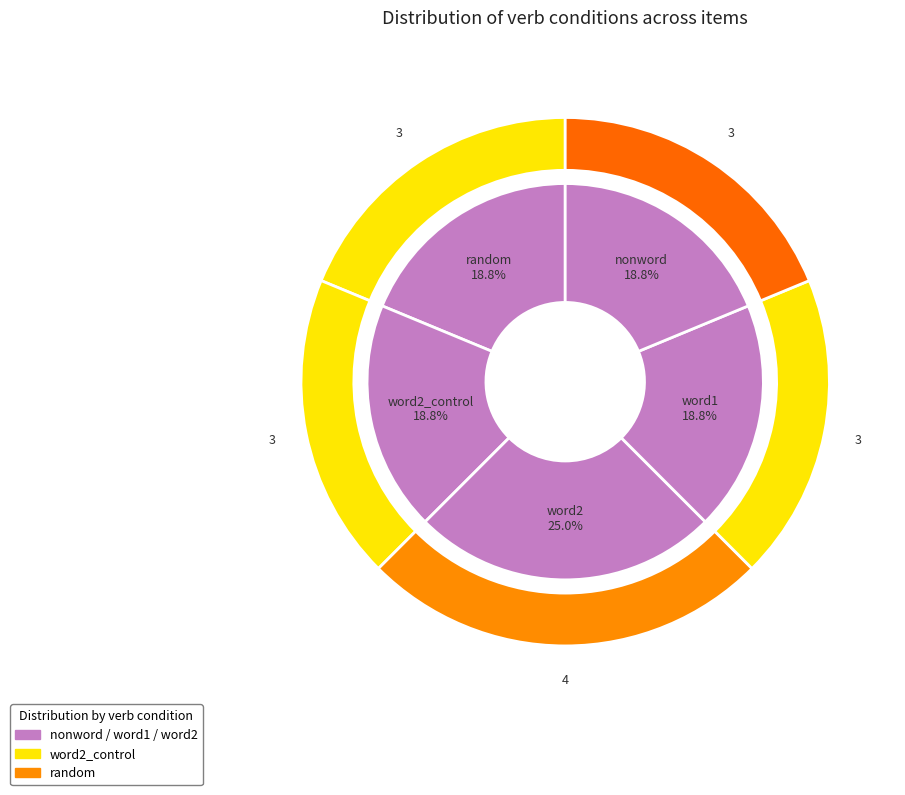

The word2_control slice represents 19% of the pie. True or false?

True